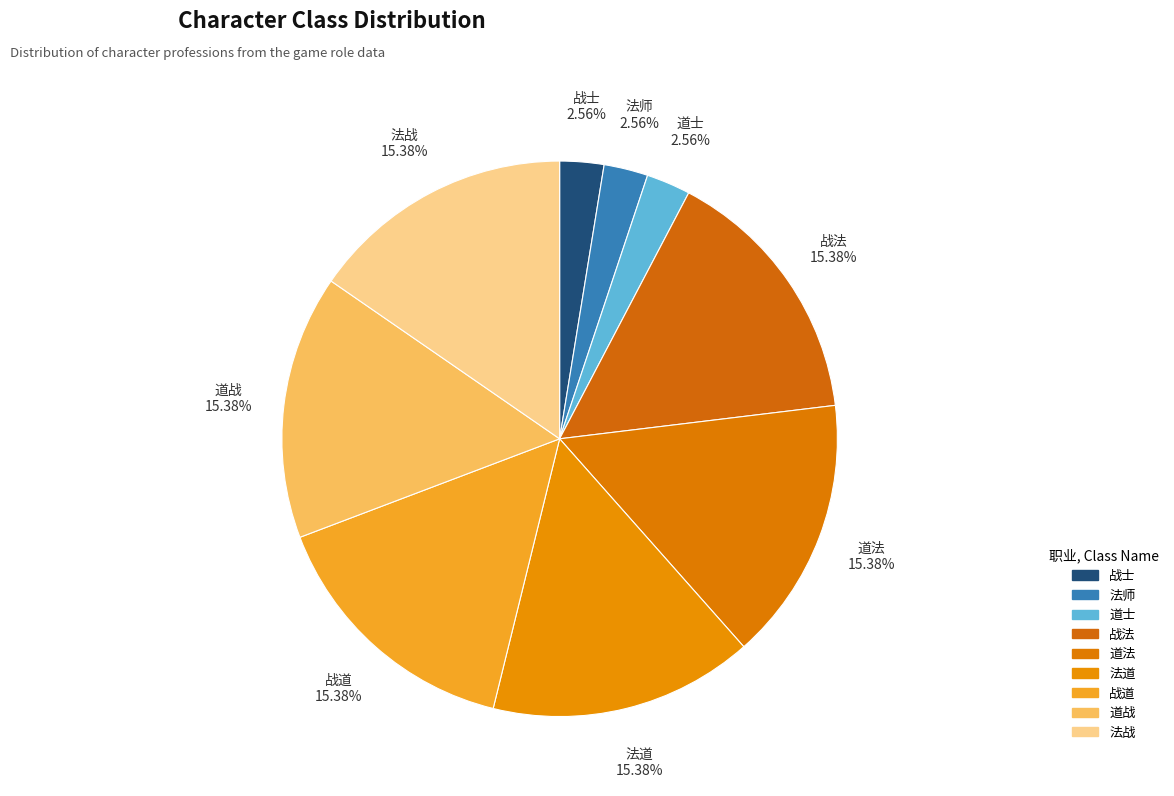

What is the largest slice in the pie chart?

法道